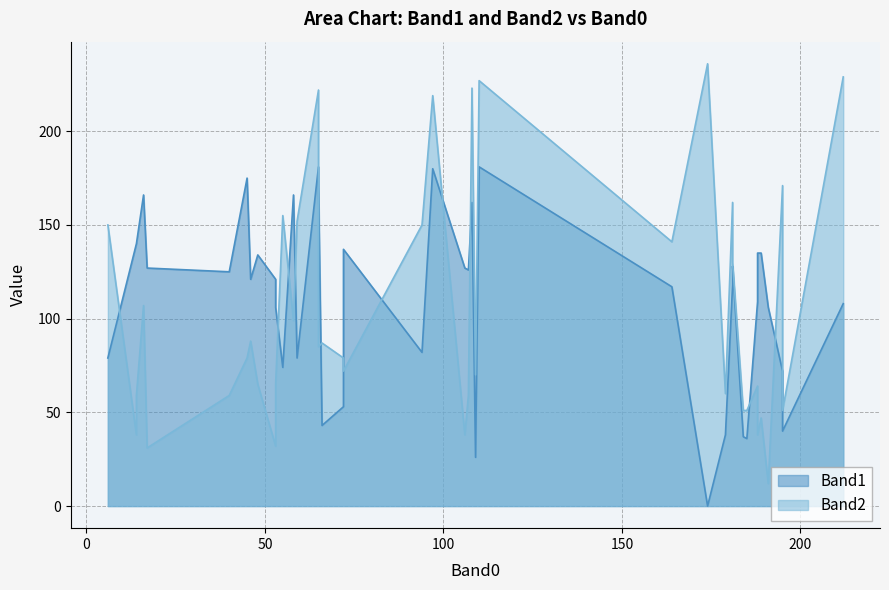

How many times do Band2 and Band1 cross each other?

15